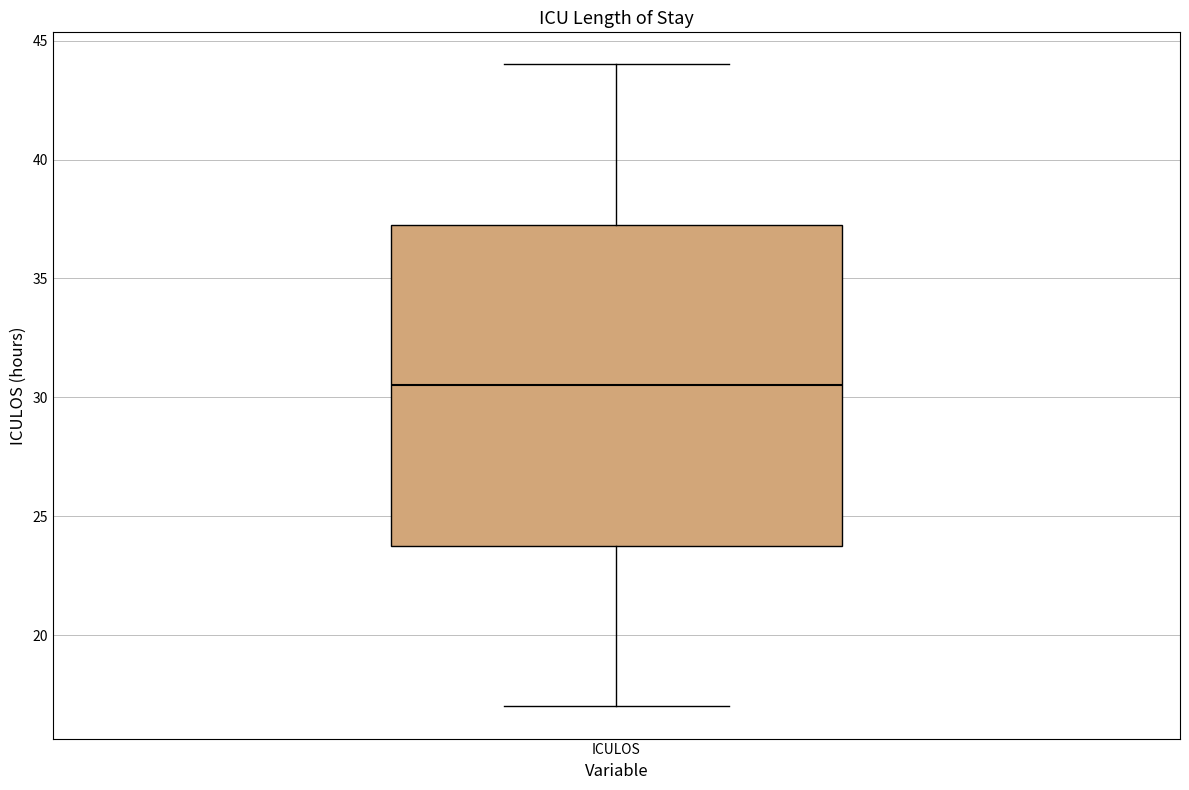

Read this box plot against the y-axis: the position of the median line, the range covered by the box, and the ends of both whiskers. The values are not printed on the chart, so give them approximately, as read against the axis.

median 30.5, box 24.0 to 37.5, whiskers 17.0 to 44.0